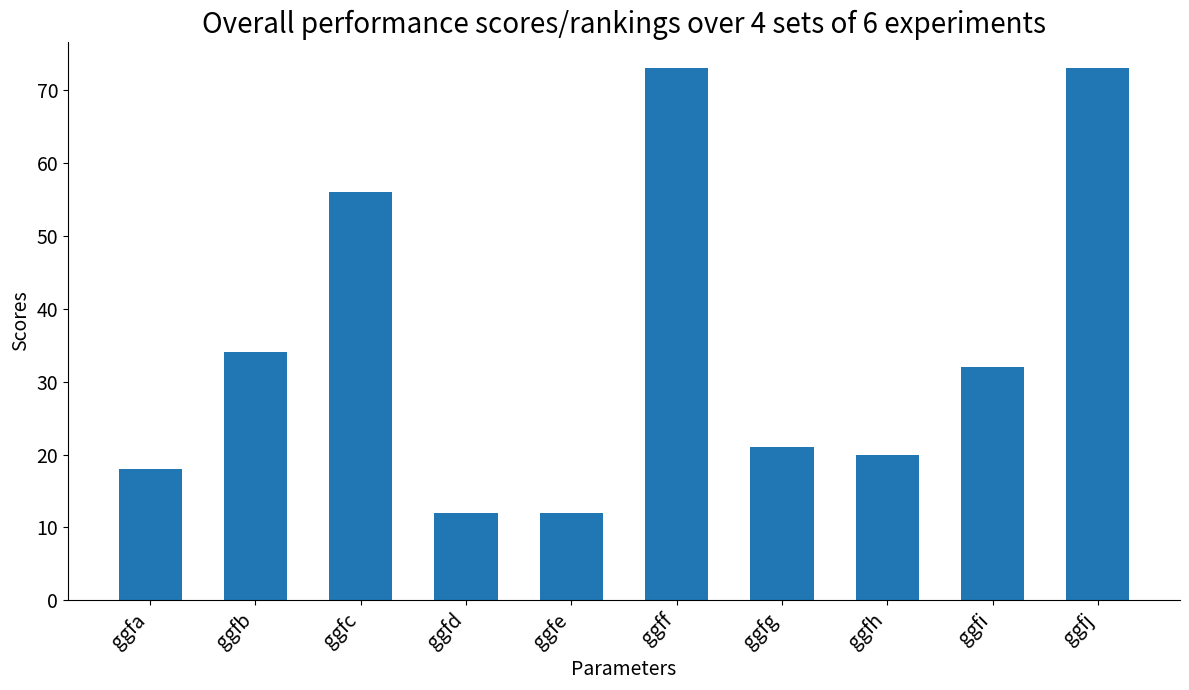

Between ggfh and ggfg, which is larger?

ggfg